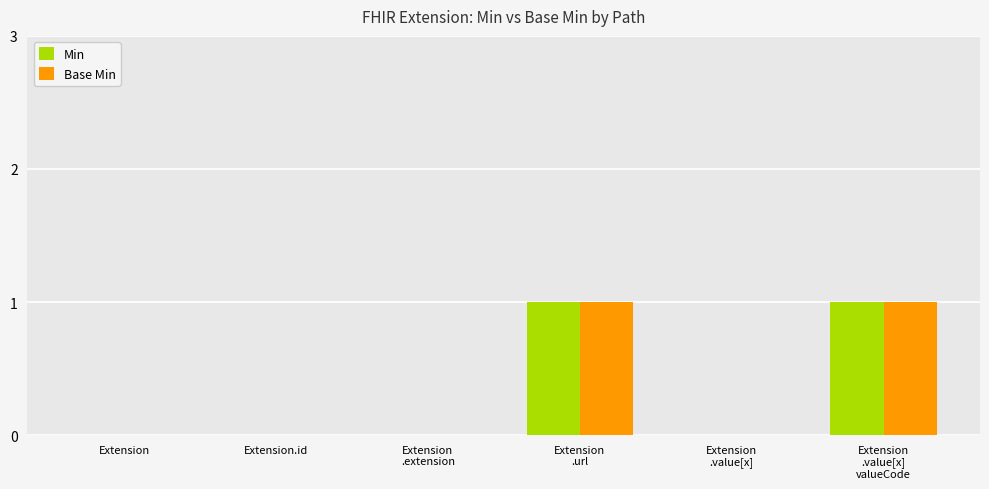

True or false: Base Min has a value of 1 at Extension.id.

False